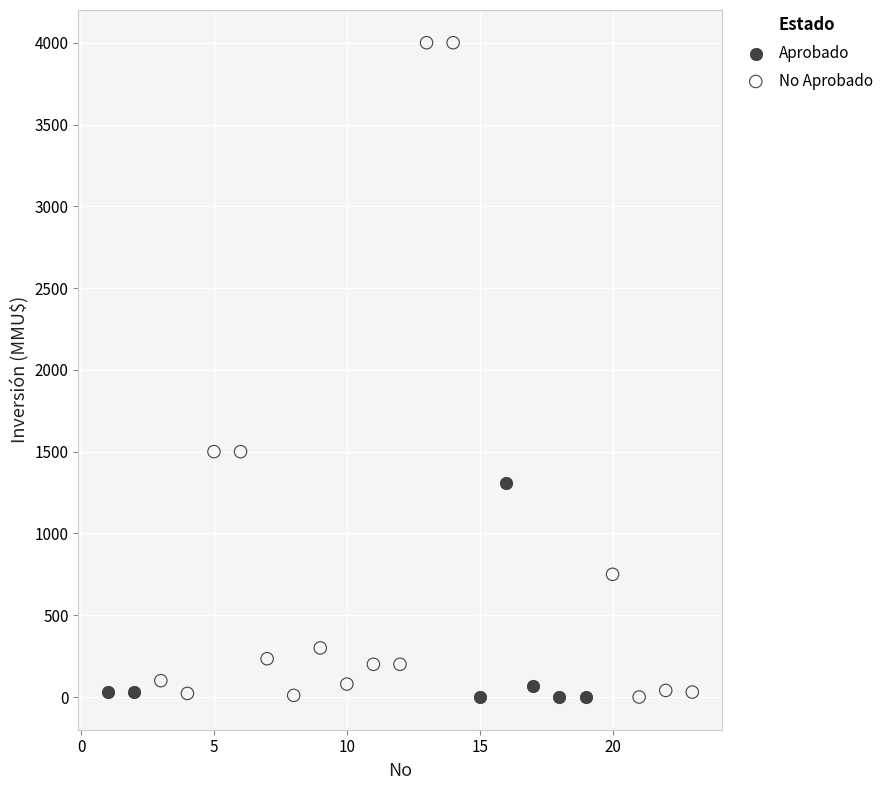

Which series has the largest Y range (max minus min)?

No Aprobado